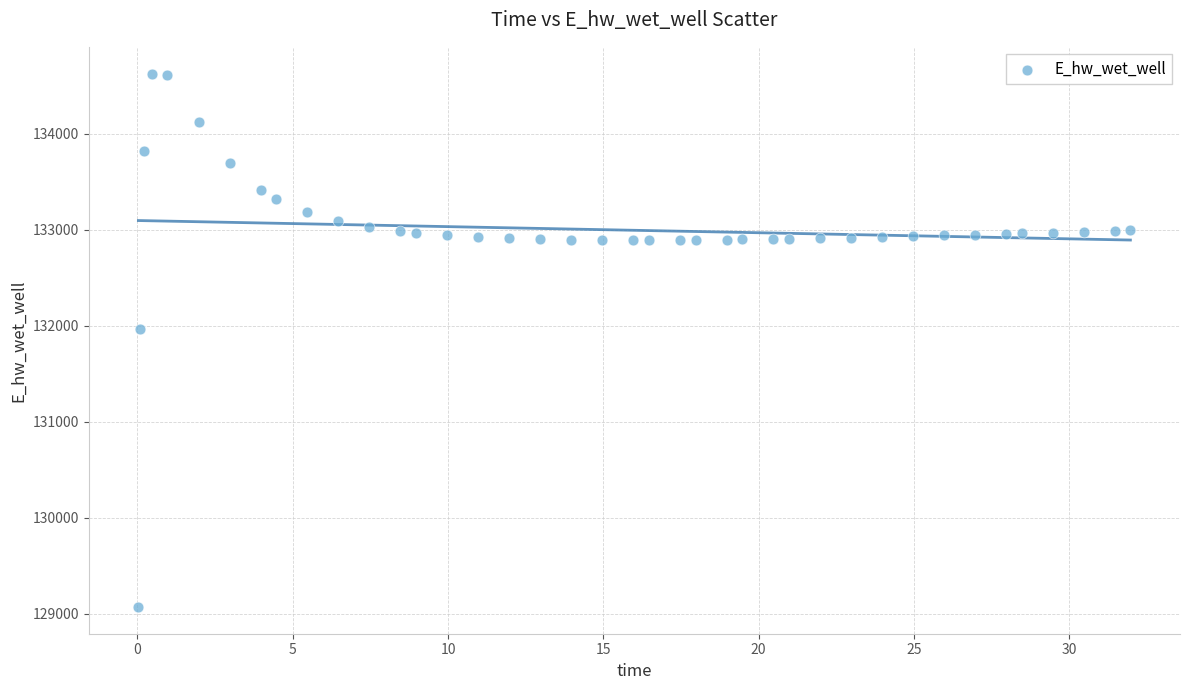

What Y value in the scatter plot is closest to 131849?

131970.0